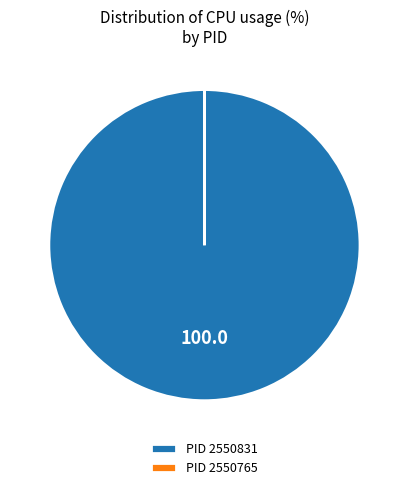

Which slice is the largest?

PID 2550831